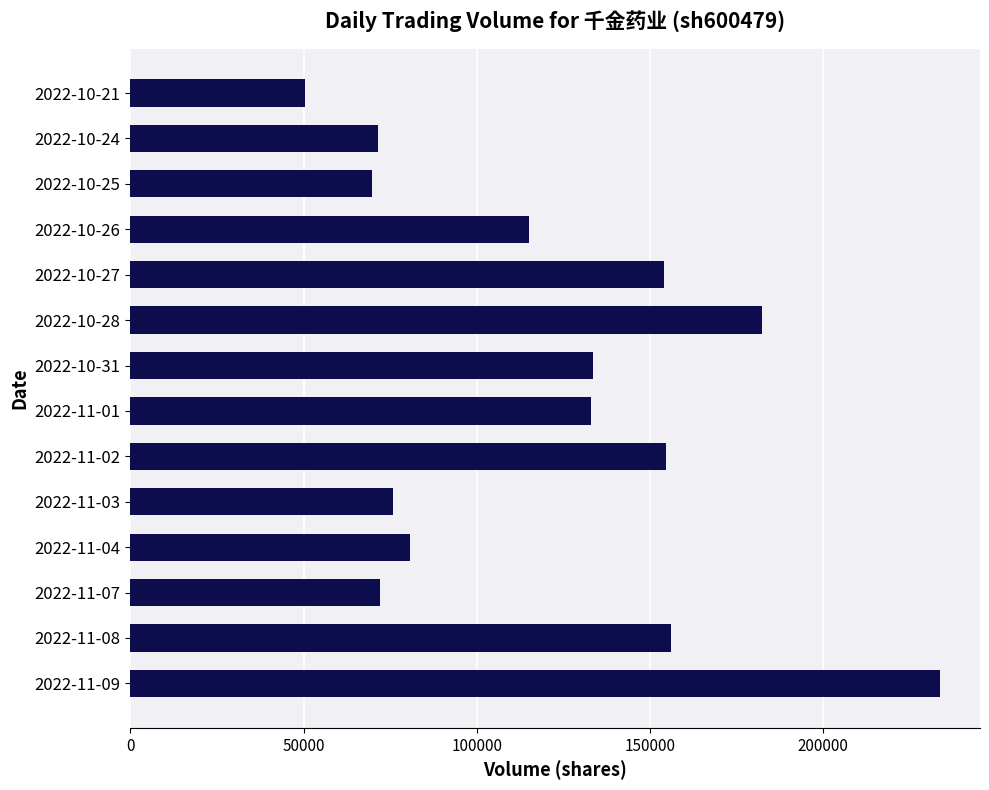

At which category does the chart reach its peak across all series?

2022-11-09